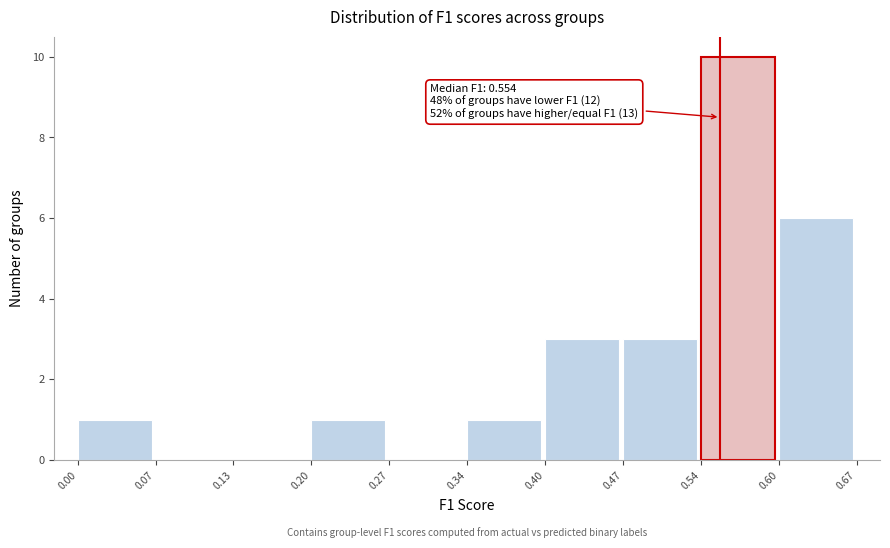

Over which range of the x-axis is the bar tallest?

0.54 to 0.60